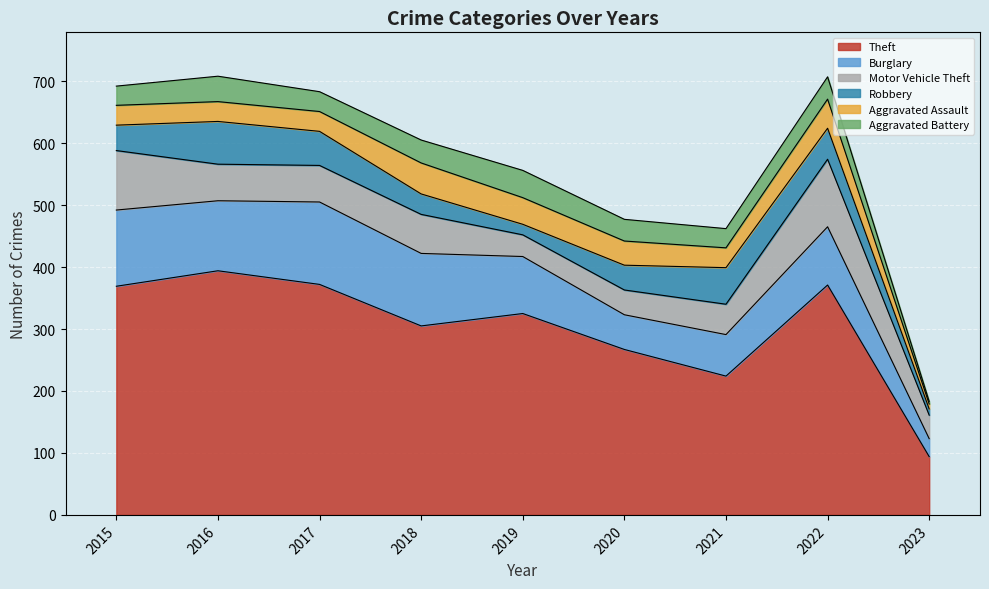

What is the spread (max minus min) of values at 2023?

90